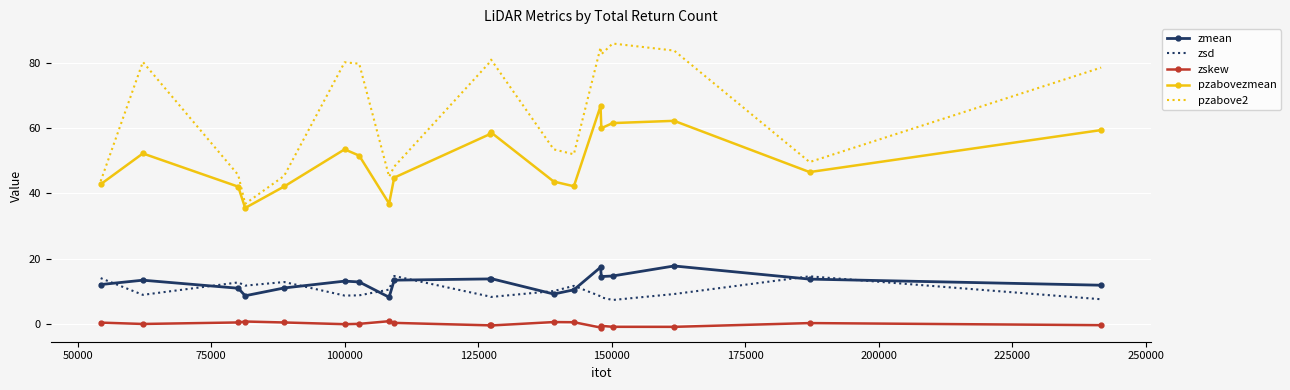

True or false: zmean and zsd cross at least once.

True